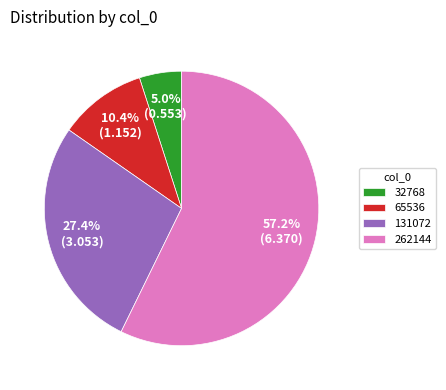

To the nearest percent, what is the difference between the 32768 and 262144 slice percentages?

52%